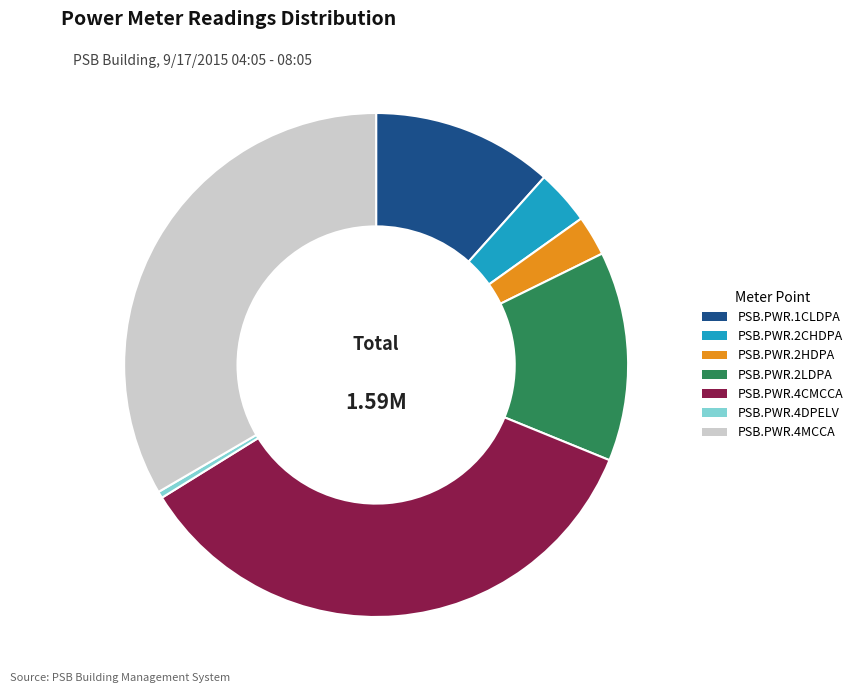

Which category has the biggest portion of the pie?

PSB.PWR.4CMCCA